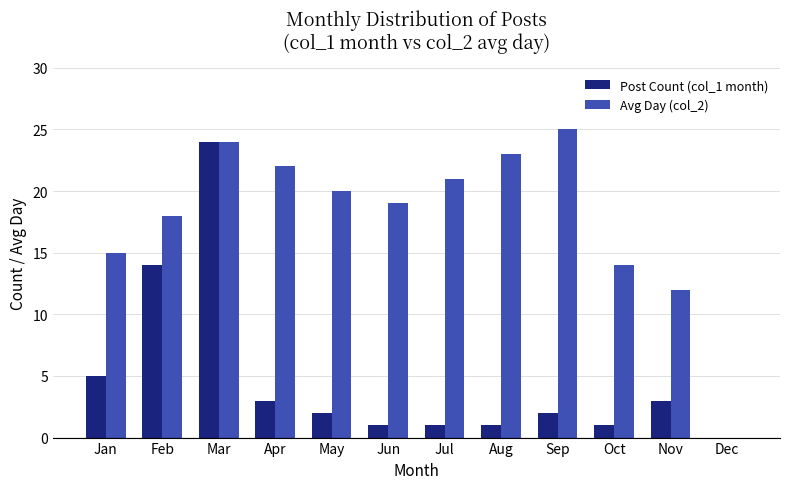

True or false: Post Count (col_1 month) has a value of 1 at Aug.

True